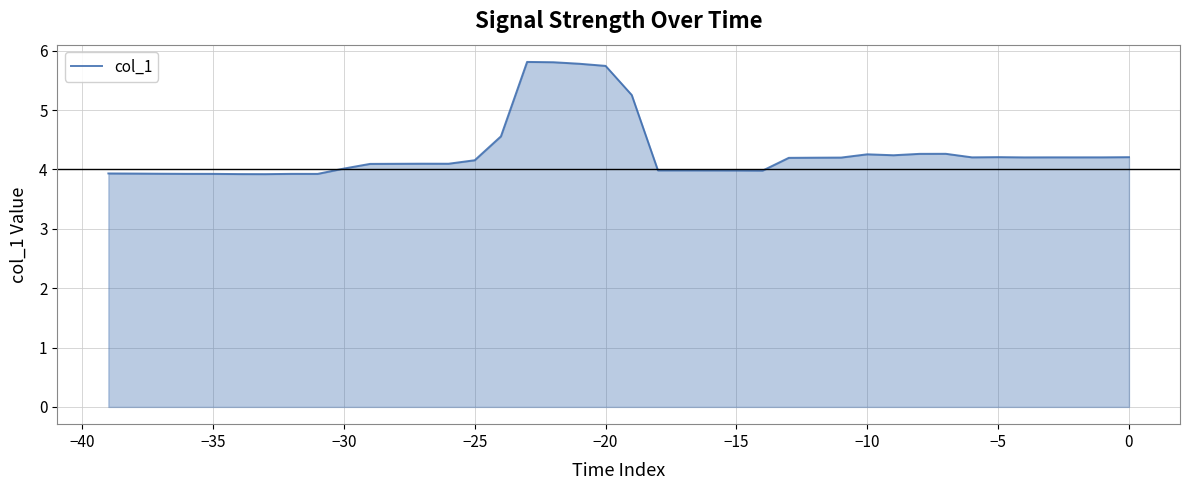

What is the difference between the maximum and minimum values?

1.9